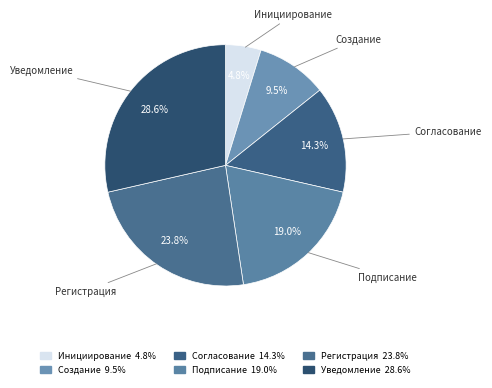

How many slices are in this pie chart?

6